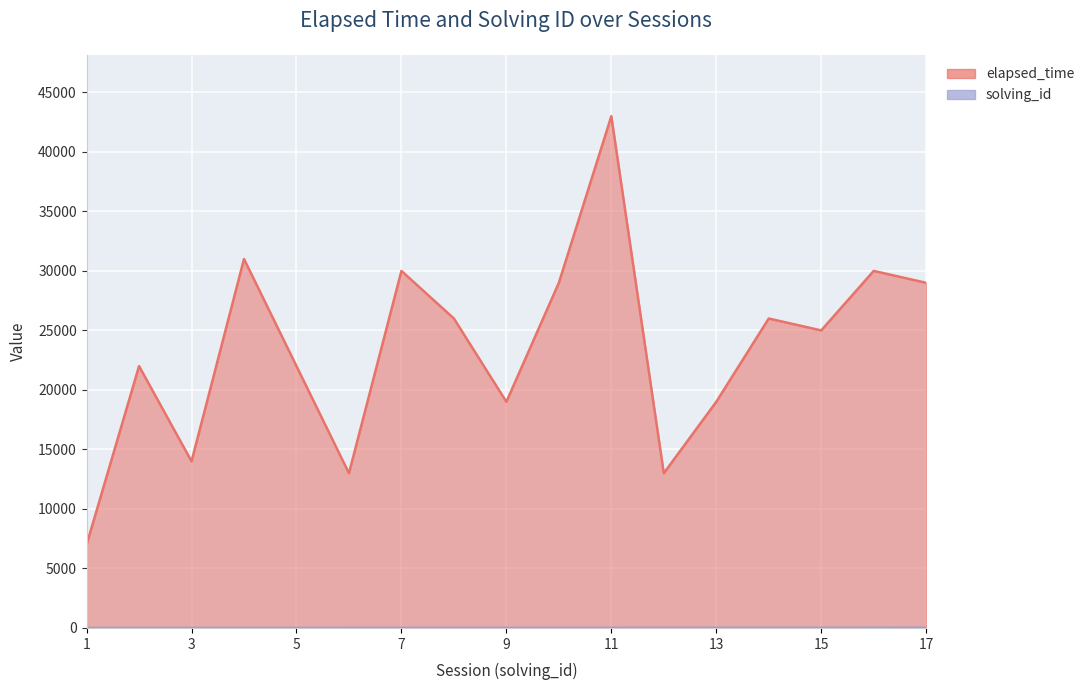

Which label corresponds to the largest value in the chart?

11